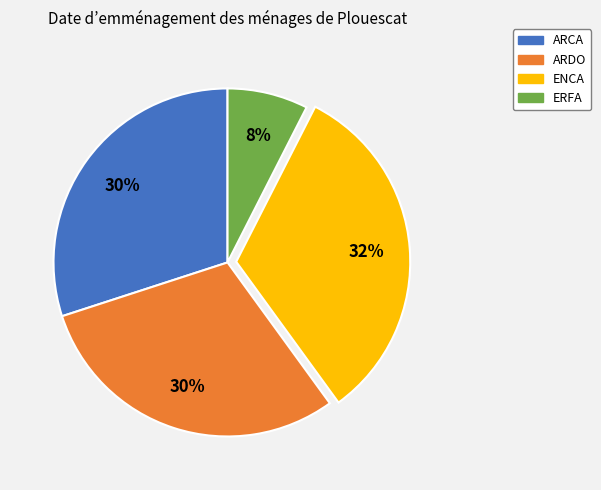

Does ARCA represent more than half of the total?

No